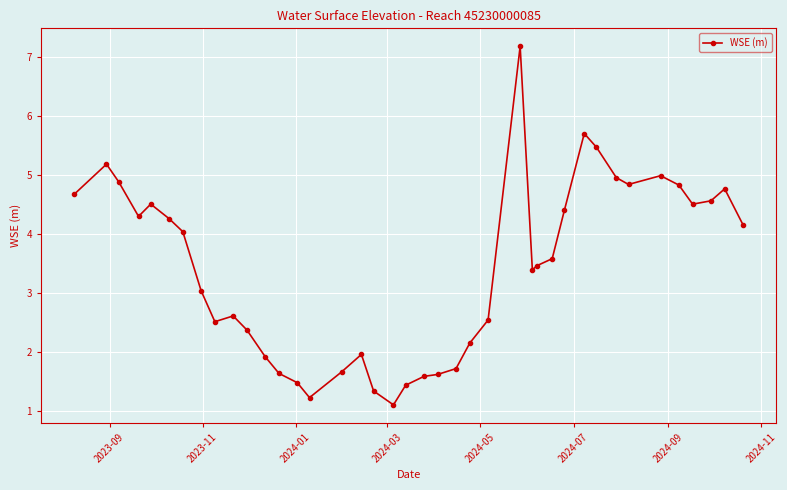

What is the maximum value shown in the chart?

7.2